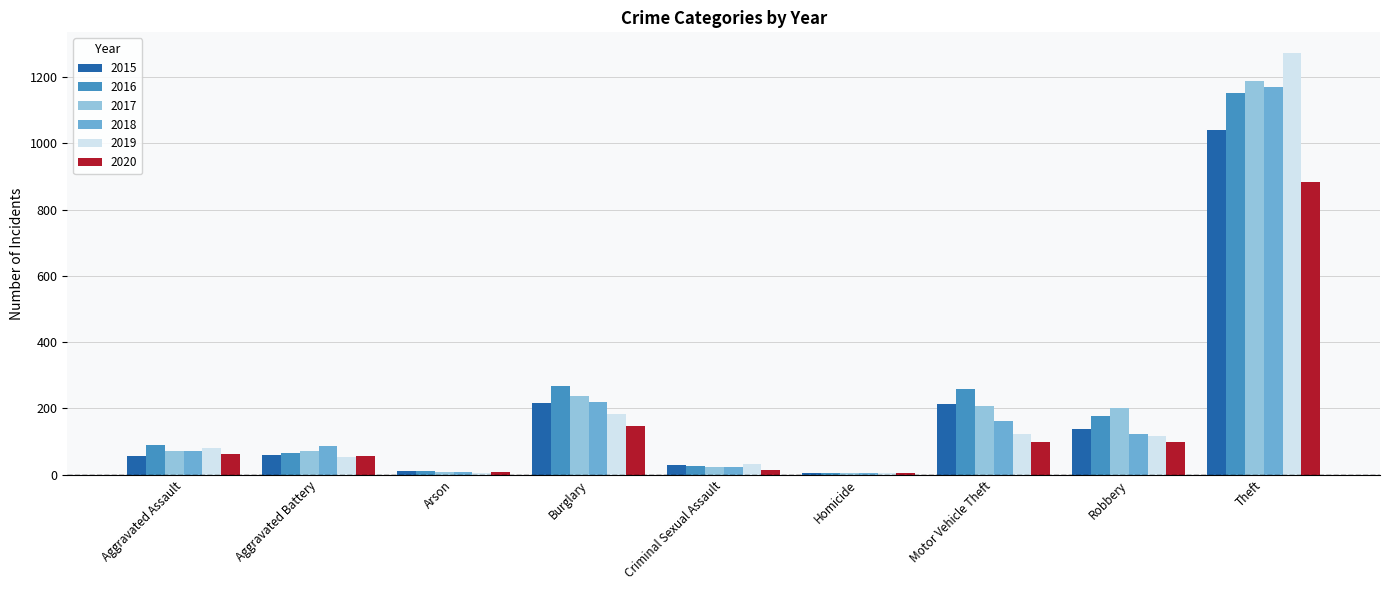

How many categories are shown in the chart?

9